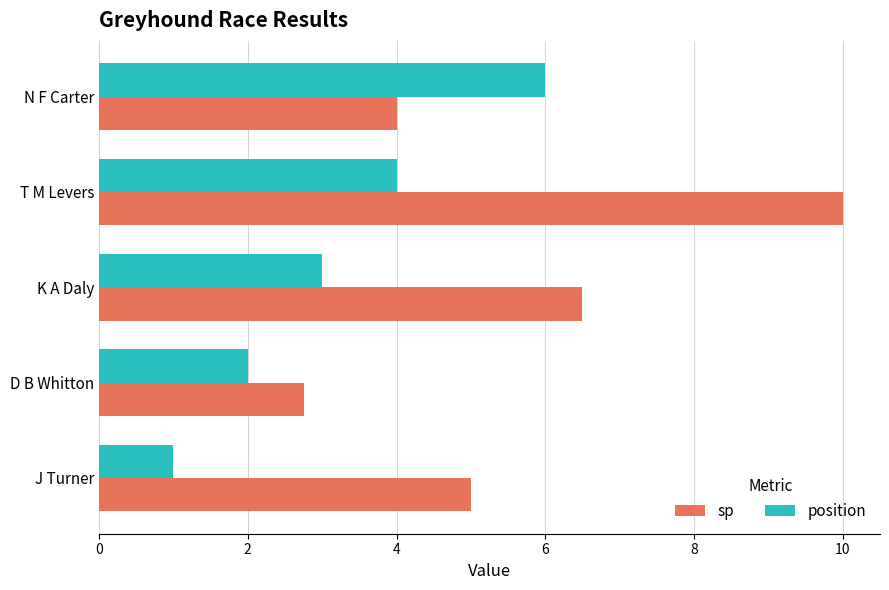

What is the sum of the position values at N F Carter and K A Daly?

9.0